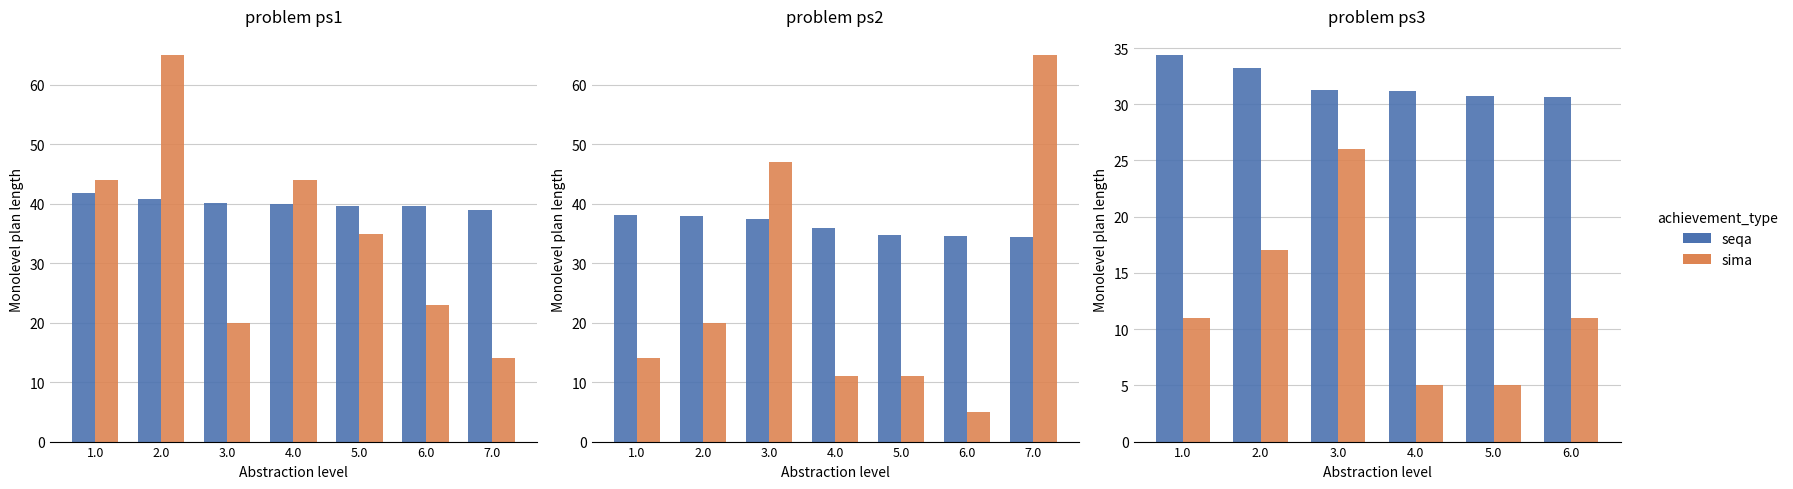

At which category is the sum across all series the highest?

3.0